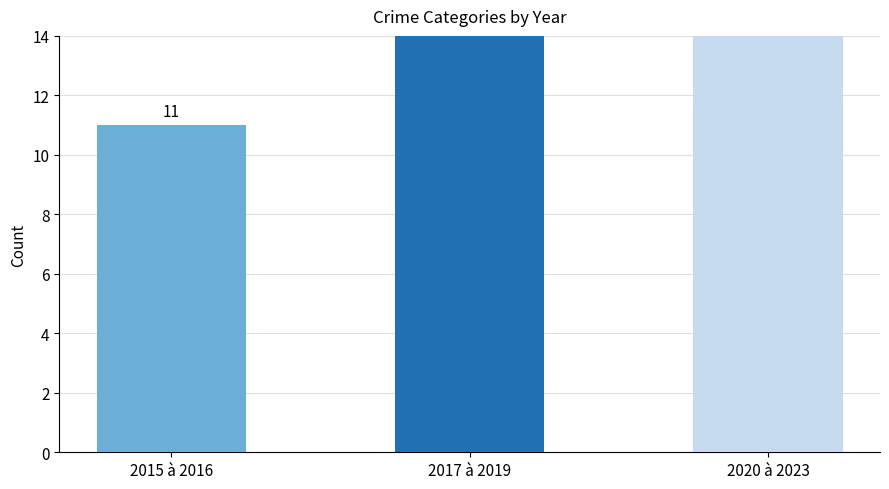

Is it true that the value at 2015 à 2016 is 11?

True